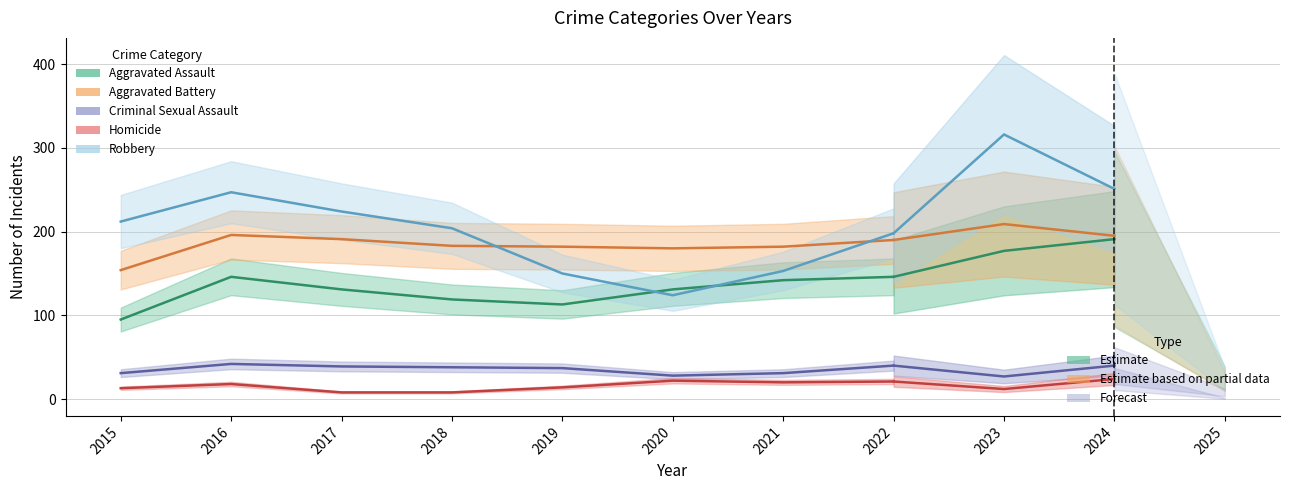

What is the difference between the highest and lowest values at 2024?

227